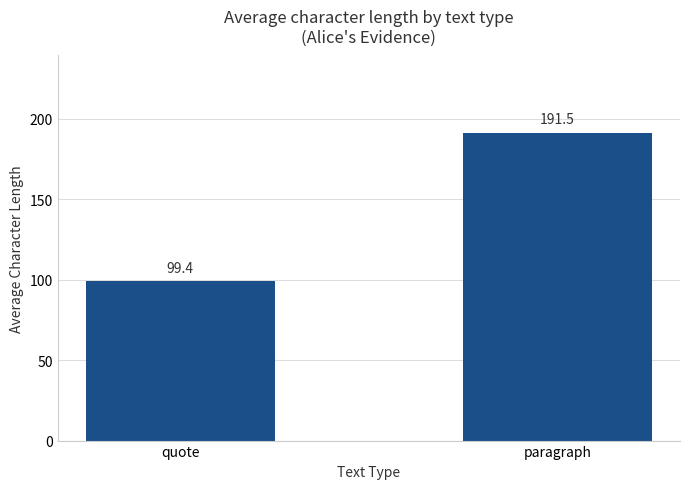

Approximately how many times larger is the value at paragraph compared to quote?

1.9